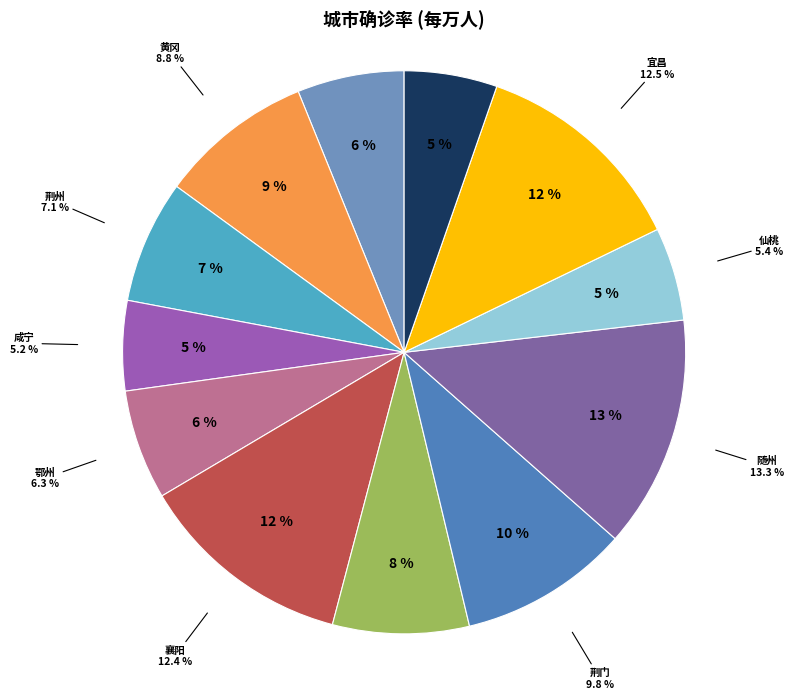

What percentage do 孝感 and 咸宁 together represent?

11.3%